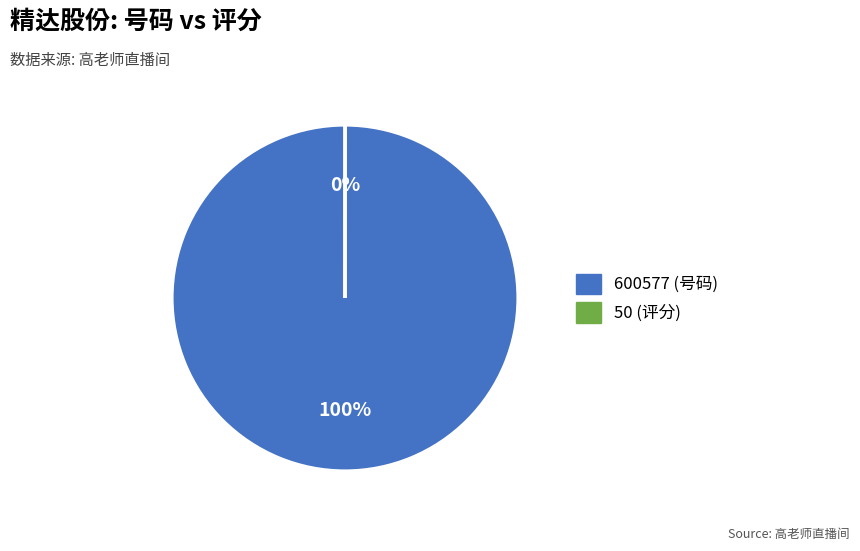

Which slice is the largest?

600577 (号码)